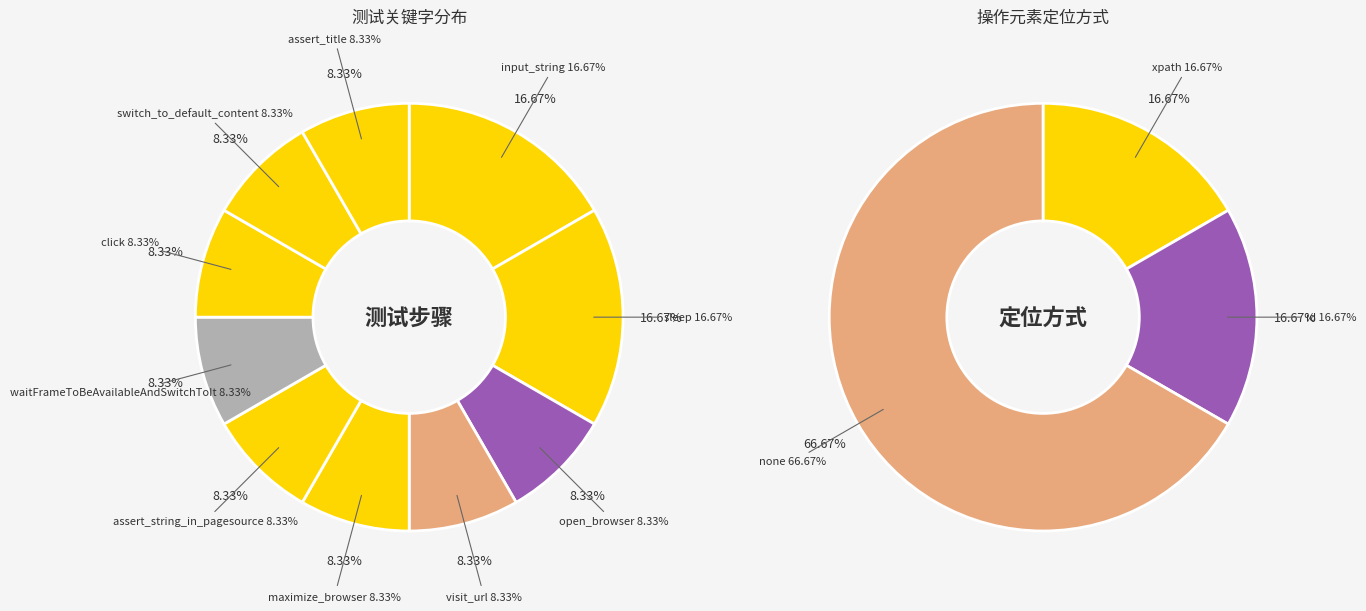

What is the ratio of the value at switch_to_default_content to the value at waitFrameToBeAvailableAndSwitchToIt?

1.0